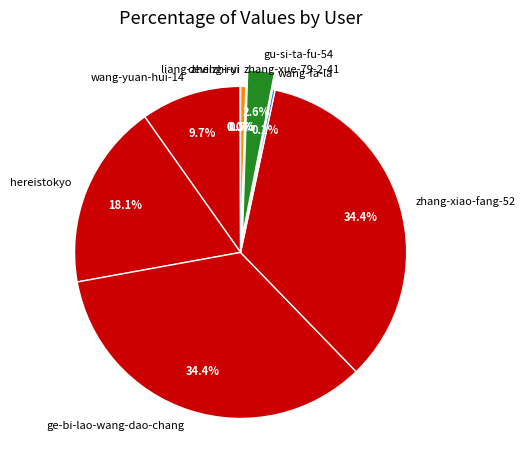

Is it true that zhang-xue-79-2-41 is 10% of the pie?

False